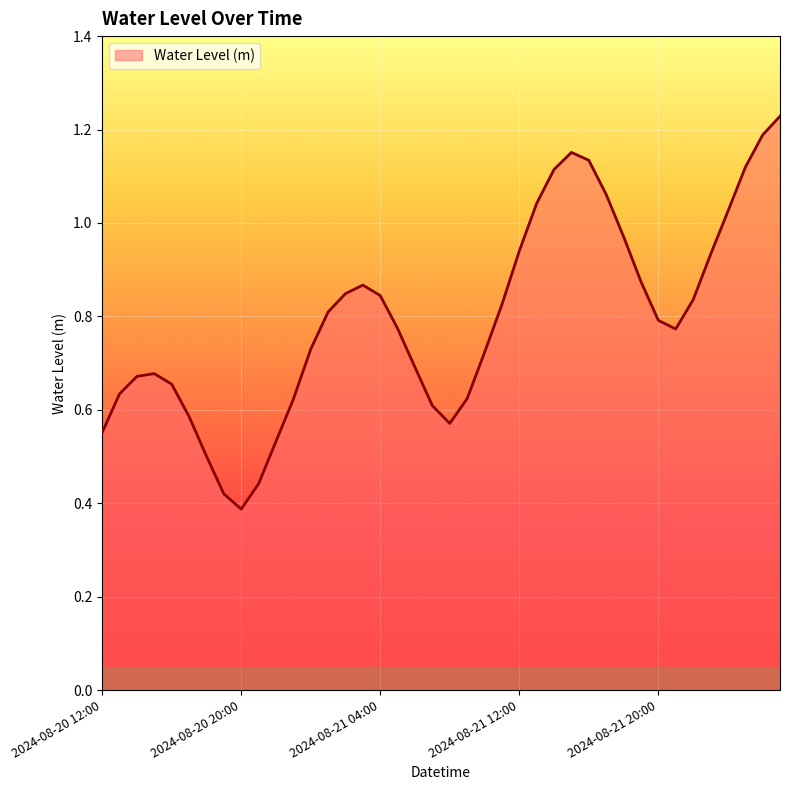

Count the number of categories in the chart.

40